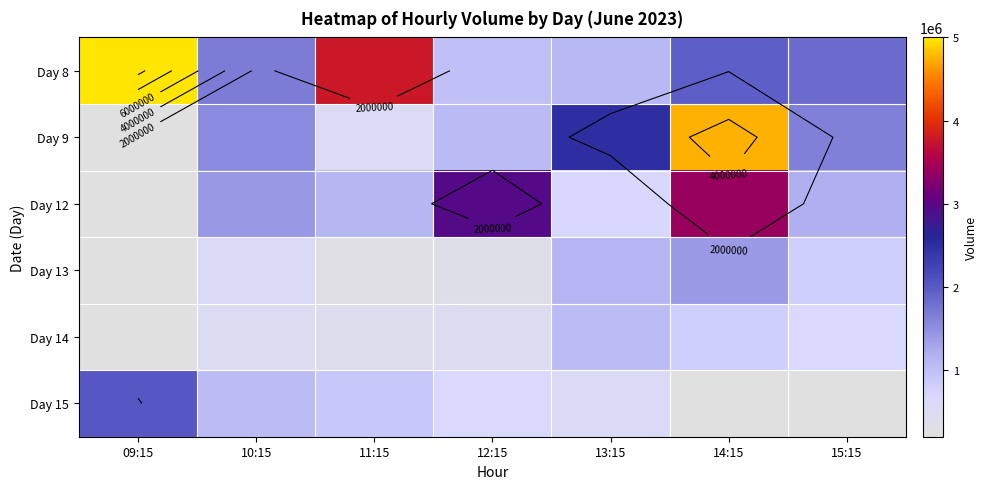

What is the difference between the highest and lowest values at 13:15?

1942443.0